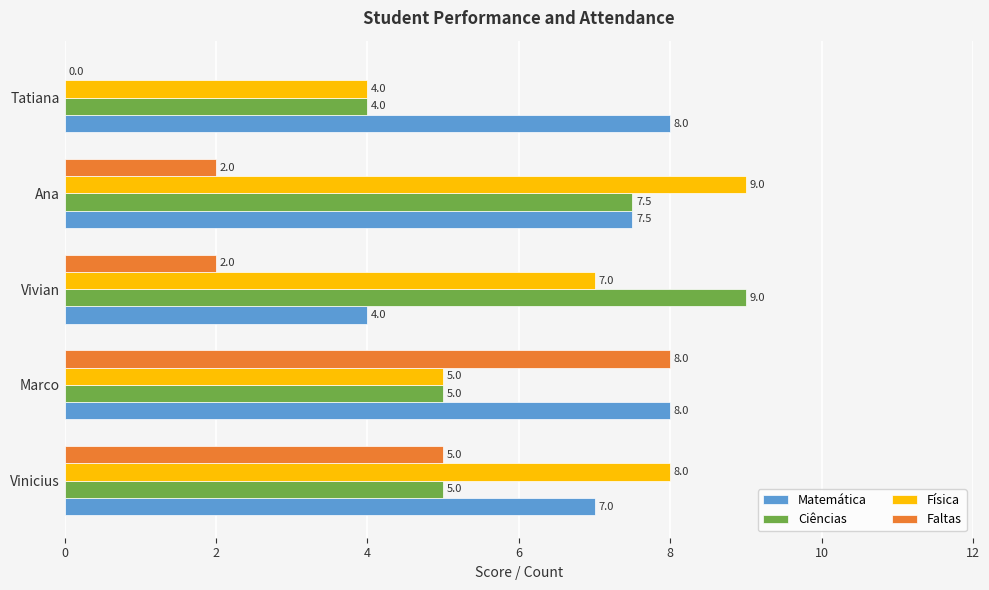

Between Vinicius and Vivian, which series saw the biggest shift?

Ciências